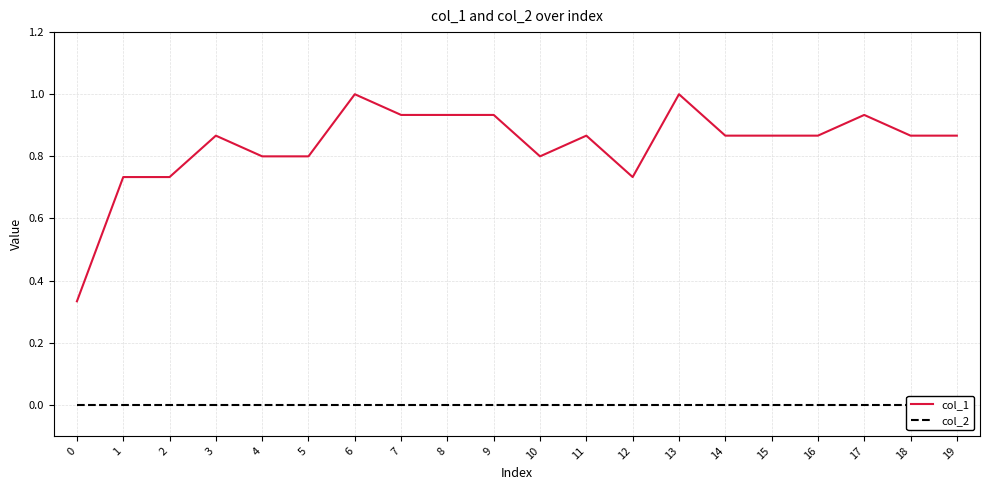

Does the chart display data point markers on the line(s)?

No